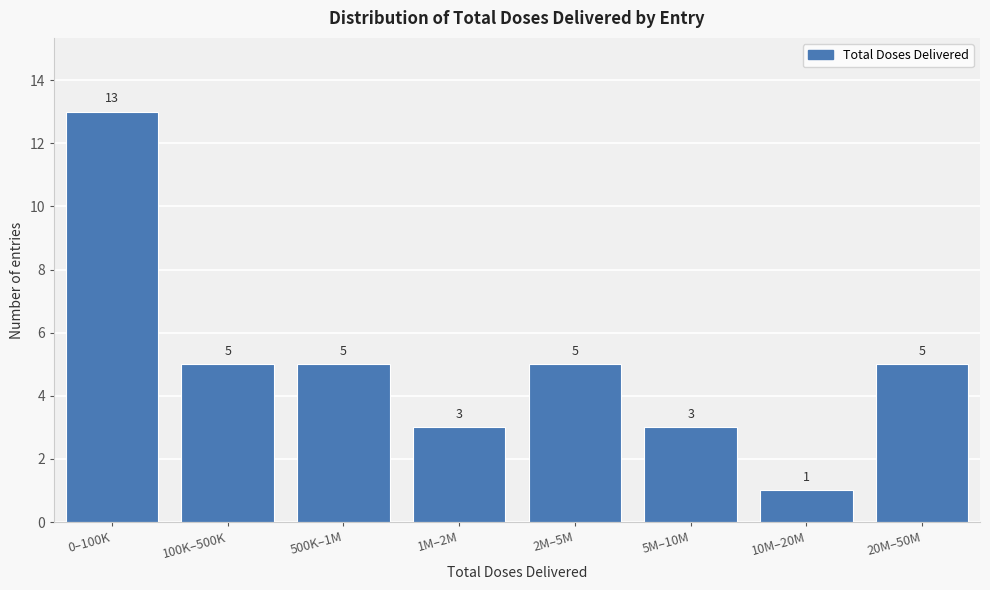

Reading left to right, extract all data points from this chart.

13	5	5	3	5	3	1	5